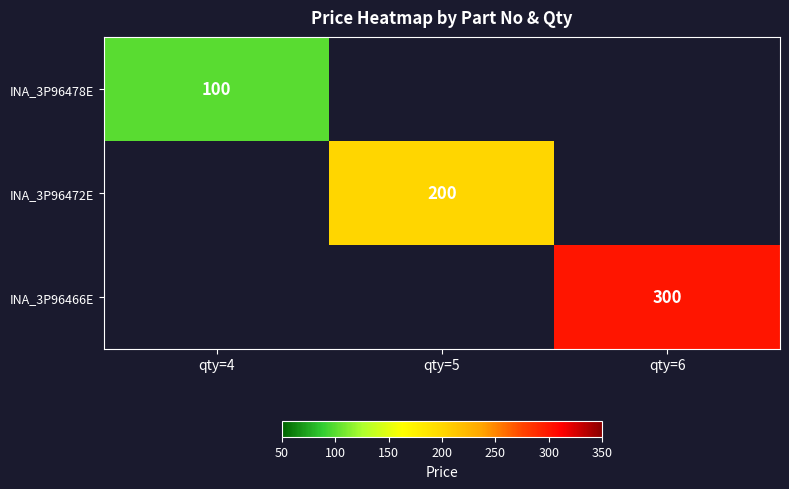

True or false: INA_3P96472E has a value of 46.3 at qty=5.

False